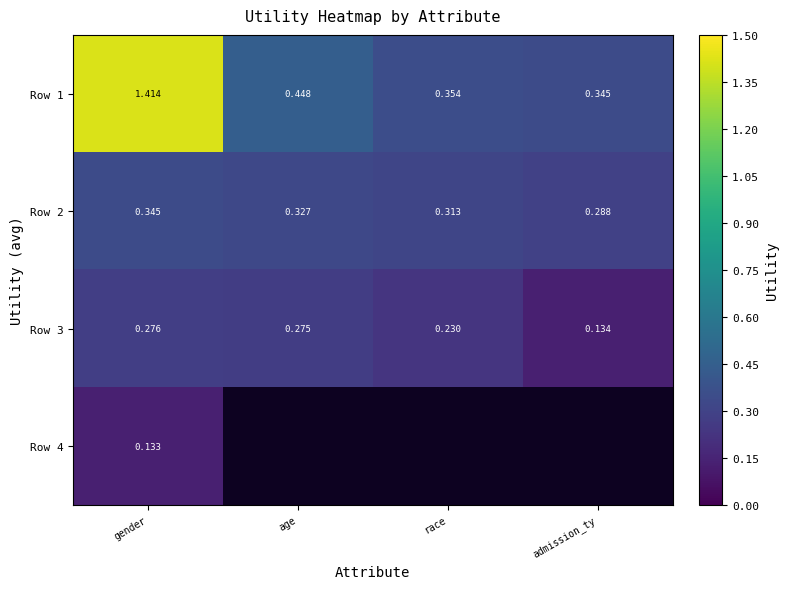

List the labels in order of Row 2 value, largest first.

gender, age, race, admission_ty